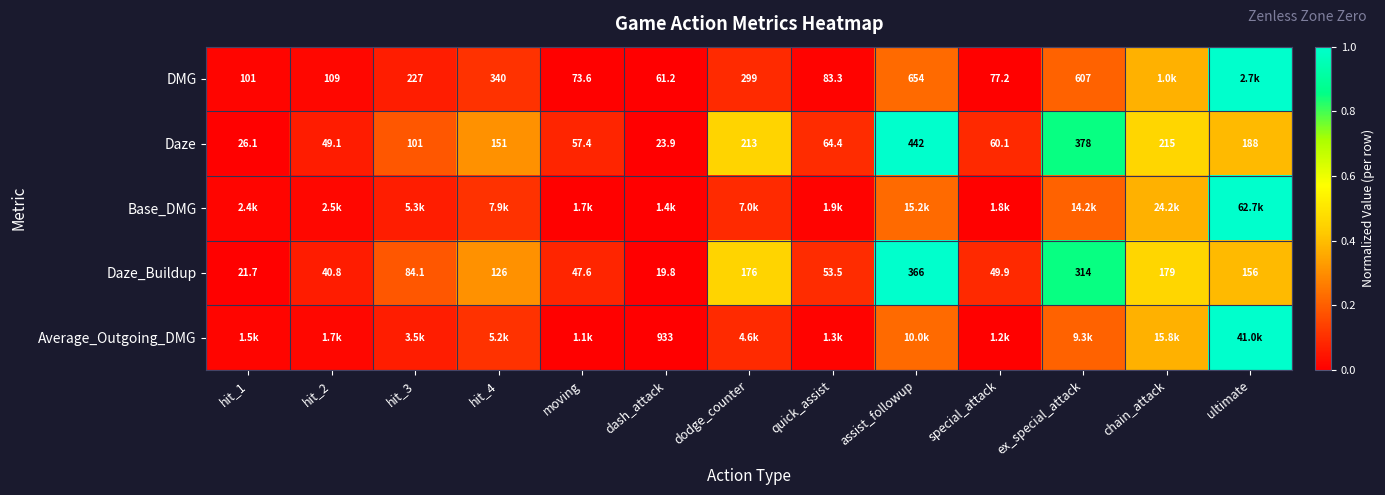

How many categories are shown in the chart?

13